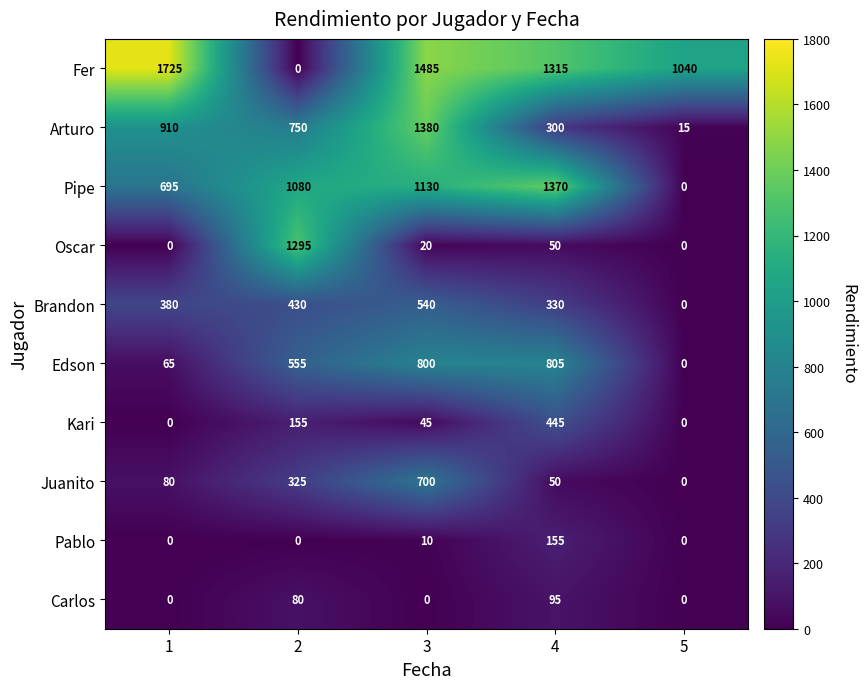

Where is Pablo nearest to the value 77?

3